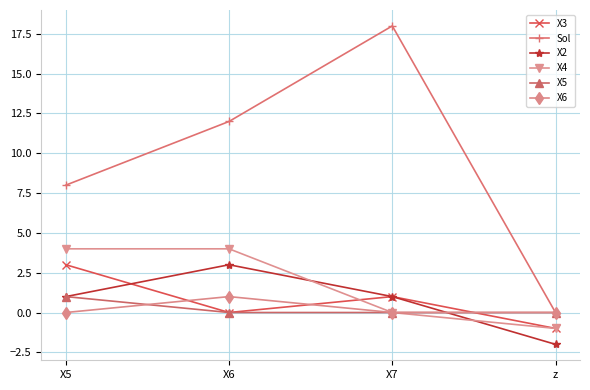

What is the spread (max minus min) of values at X5?

8